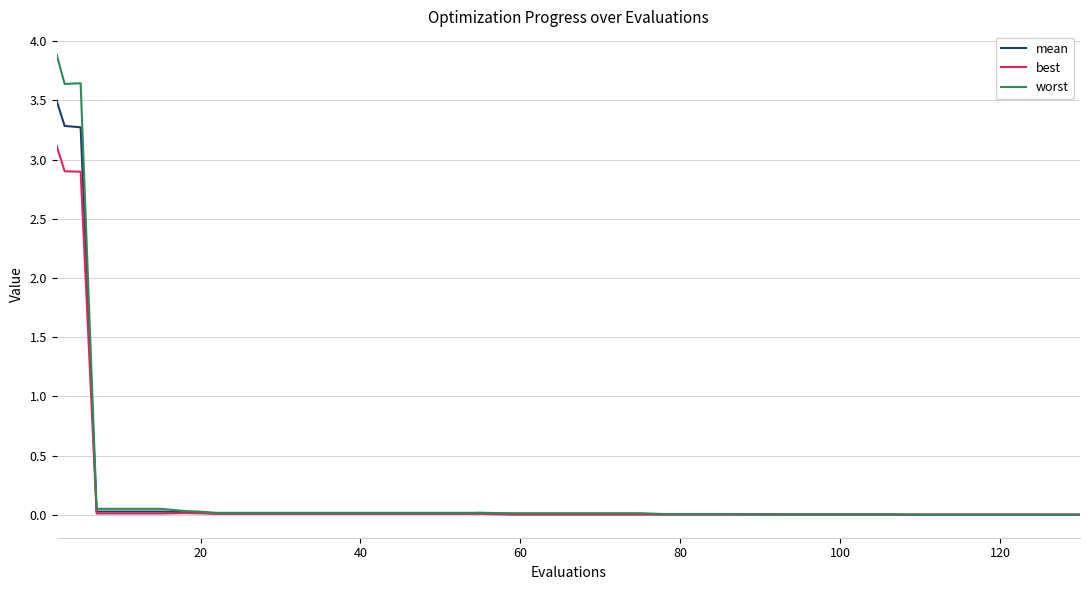

Which series has the largest range (max minus min)?

worst